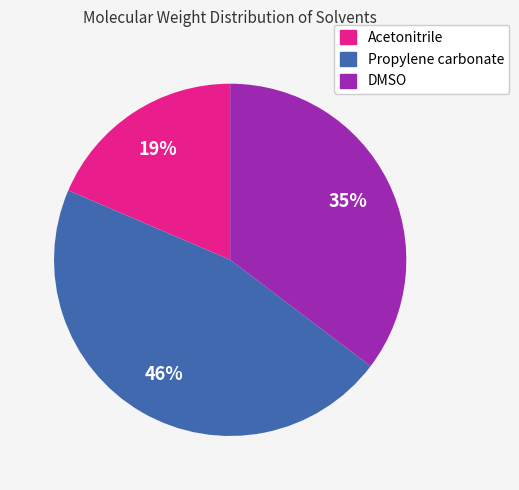

Which category has the smallest portion of the pie?

Acetonitrile